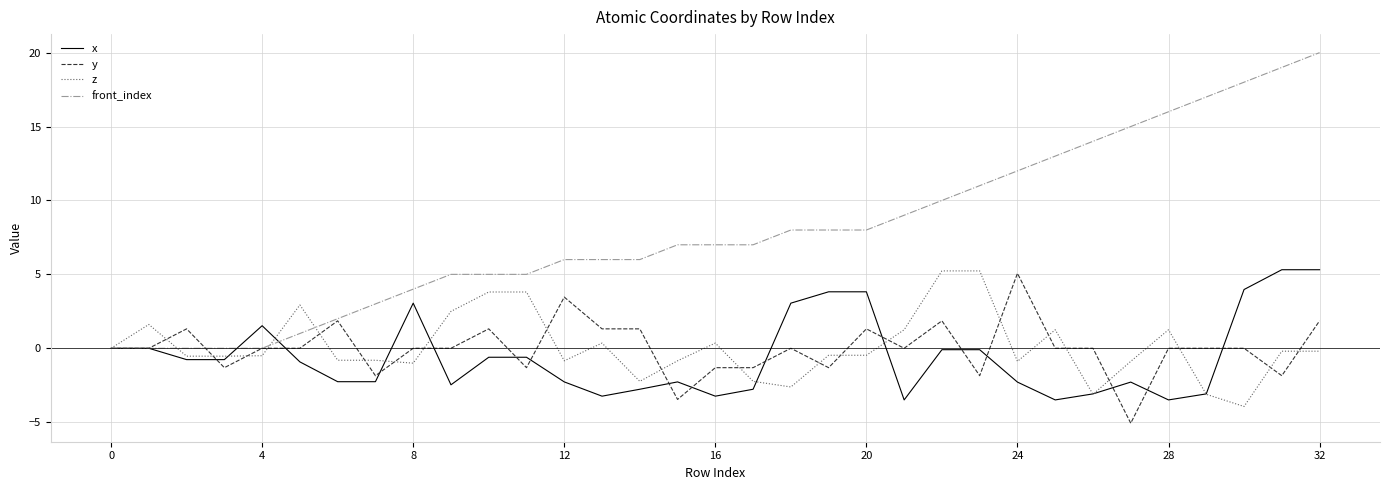

What is the lowest value of the z series?

-3.9